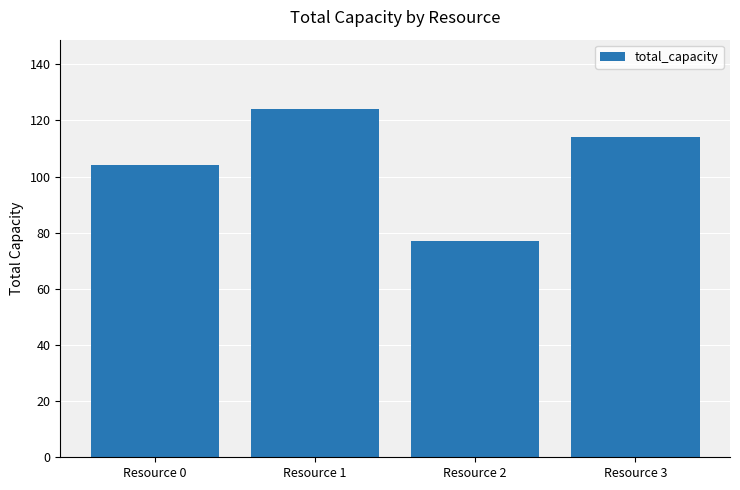

What is the difference between the values at Resource 1 and Resource 3?

10